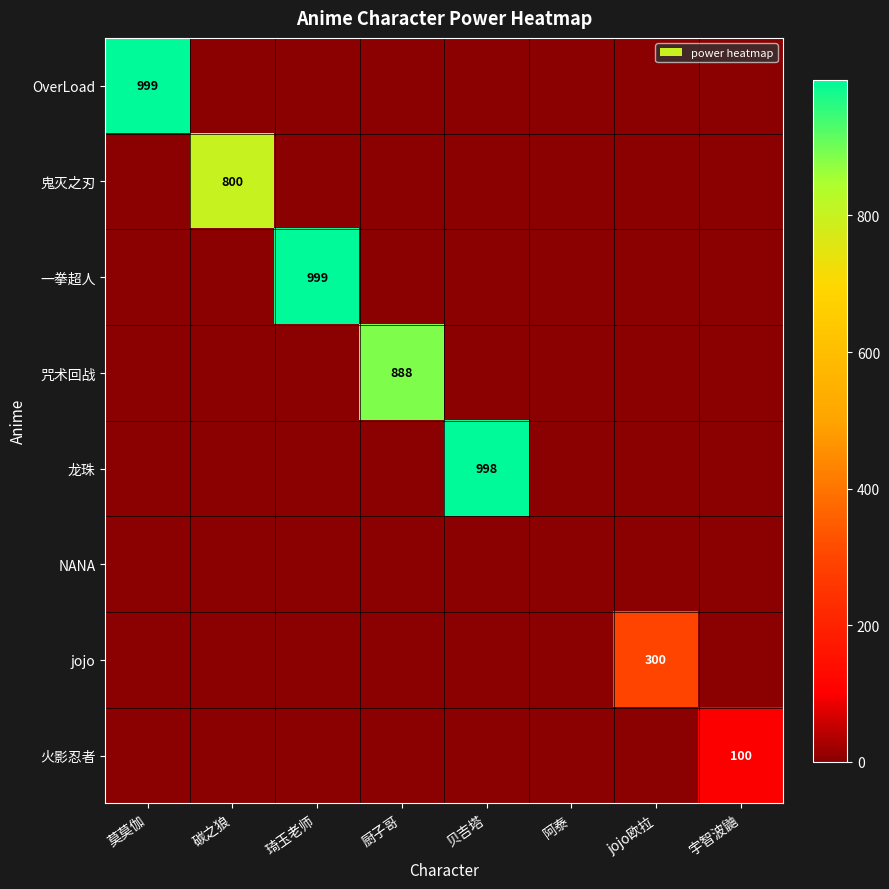

True or false: 一拳超人 has a value of 423 at 琦玉老师.

False